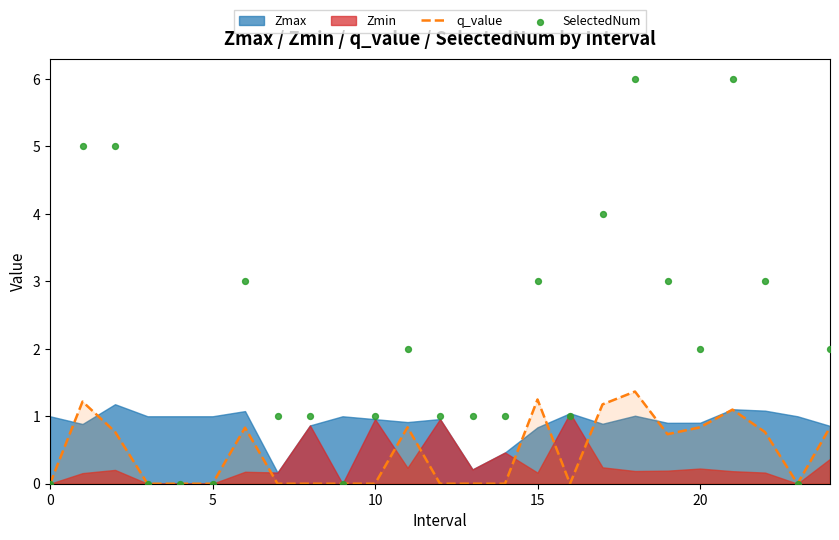

The q_value series shows 0.8 at 20. True or false?

True